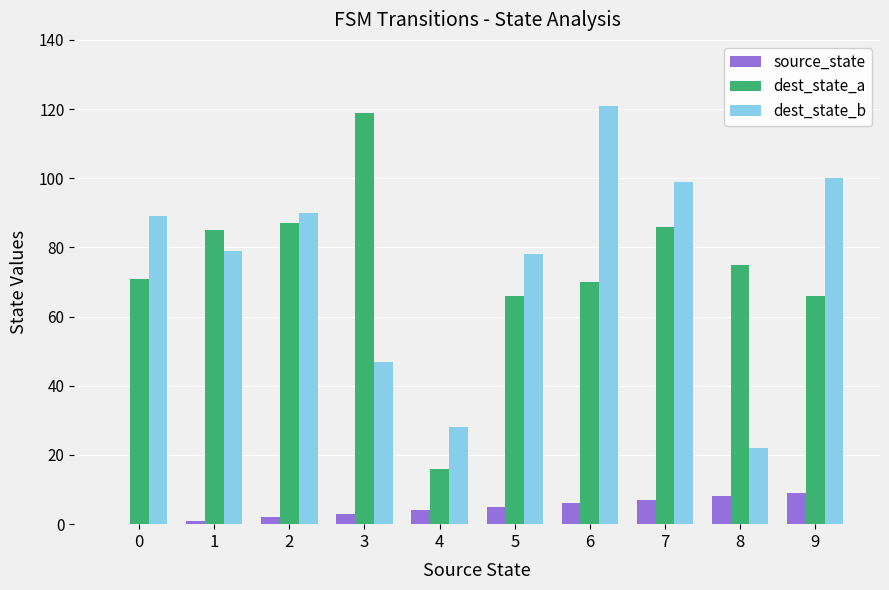

Is the value of source_state at 5 greater than the value of dest_state_a at 9?

No